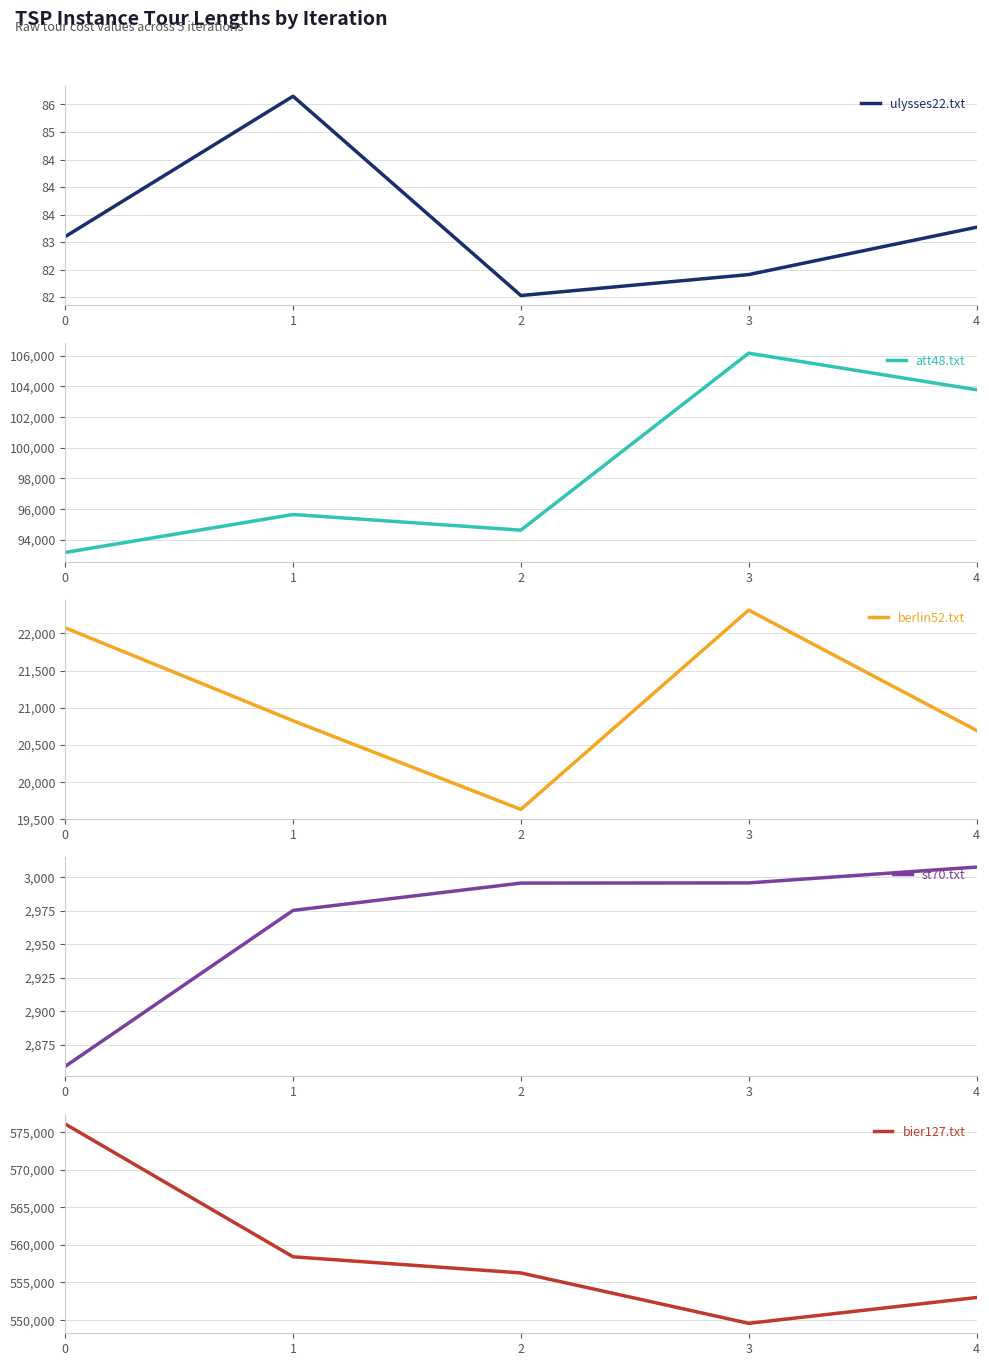

The bier127.txt series shows 549569.2 at 3. True or false?

True